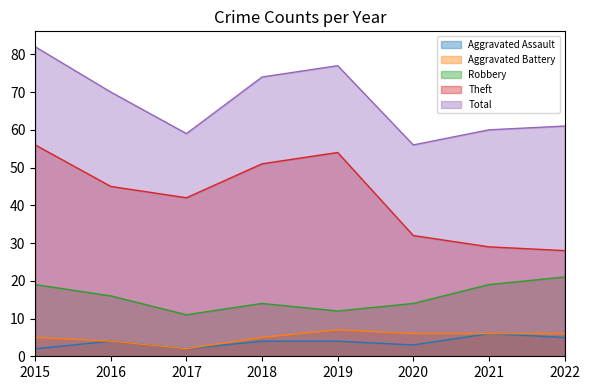

What is the difference between the Robbery values at 2016 and 2022?

5